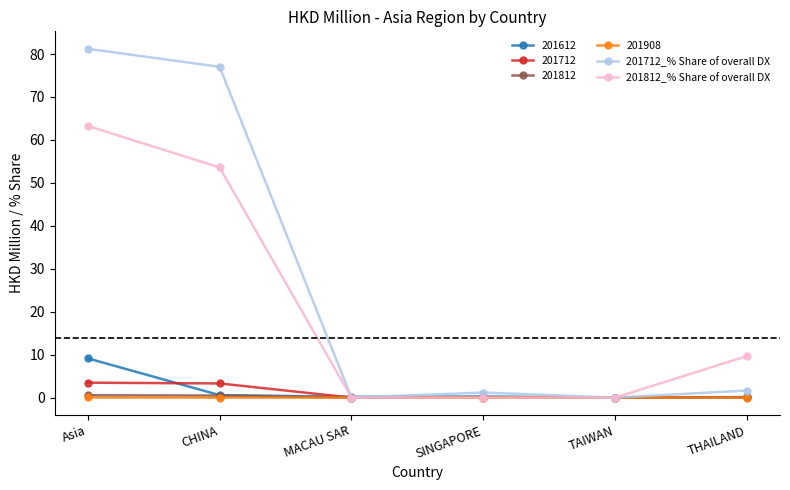

What is the approximate value of 201712_% Share of overall DX at CHINA?

77.0